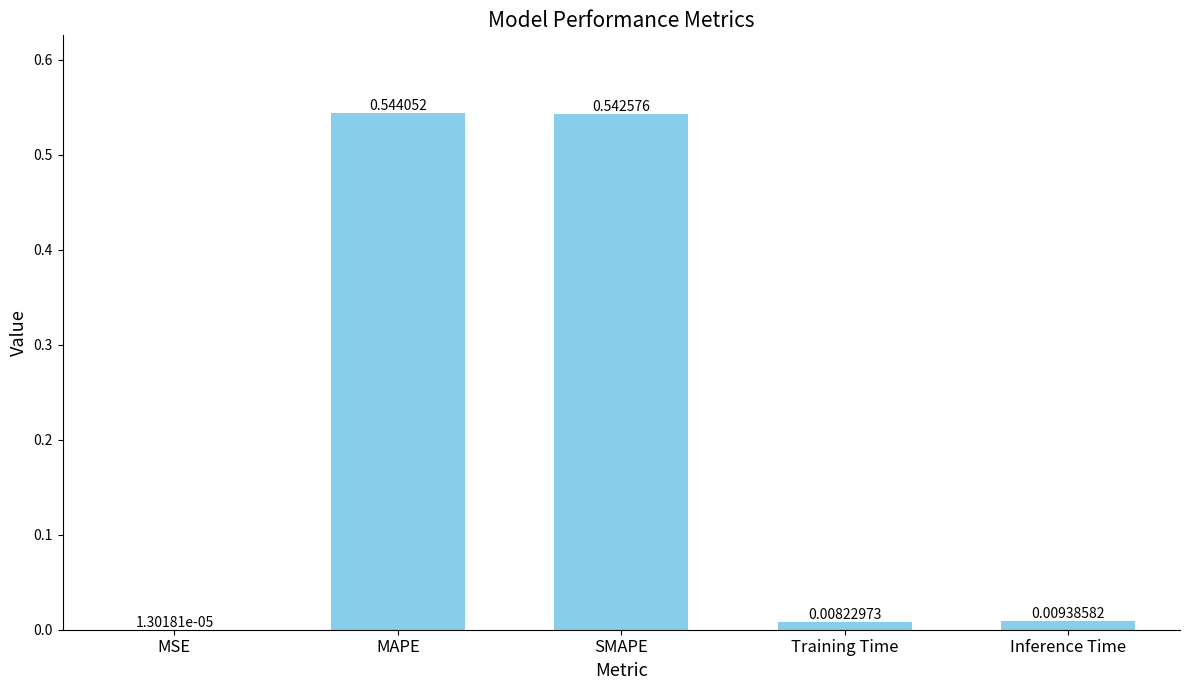

At which category does the chart reach its peak across all series?

MAPE